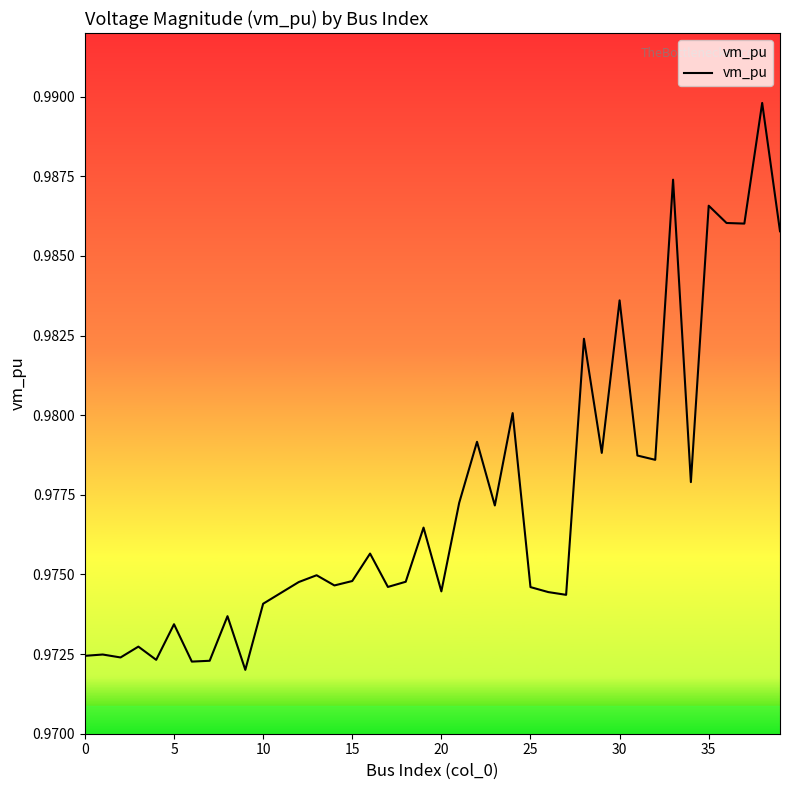

Does the chart have visible grid lines?

No